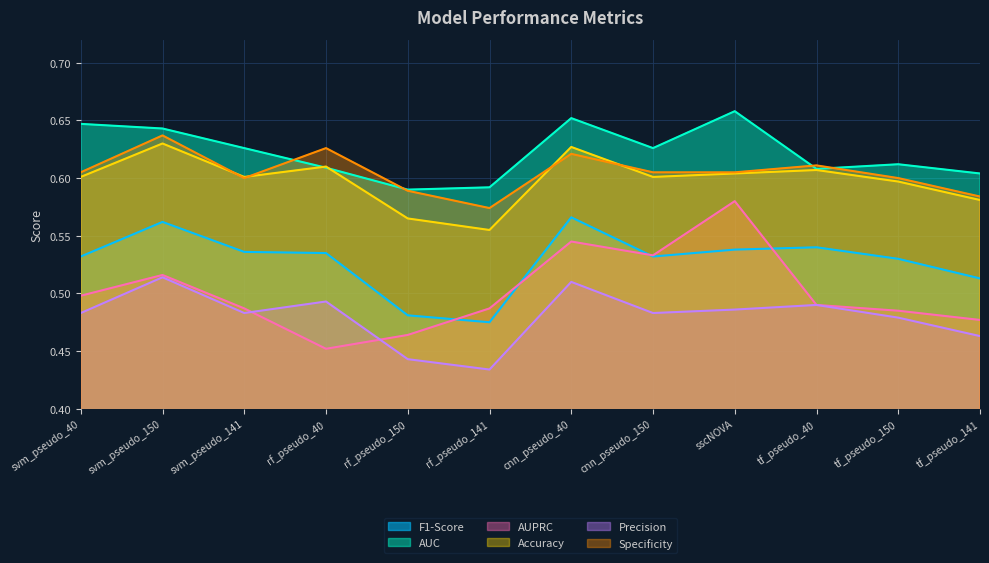

True or false: Accuracy has more than 0 interior local peaks.

True